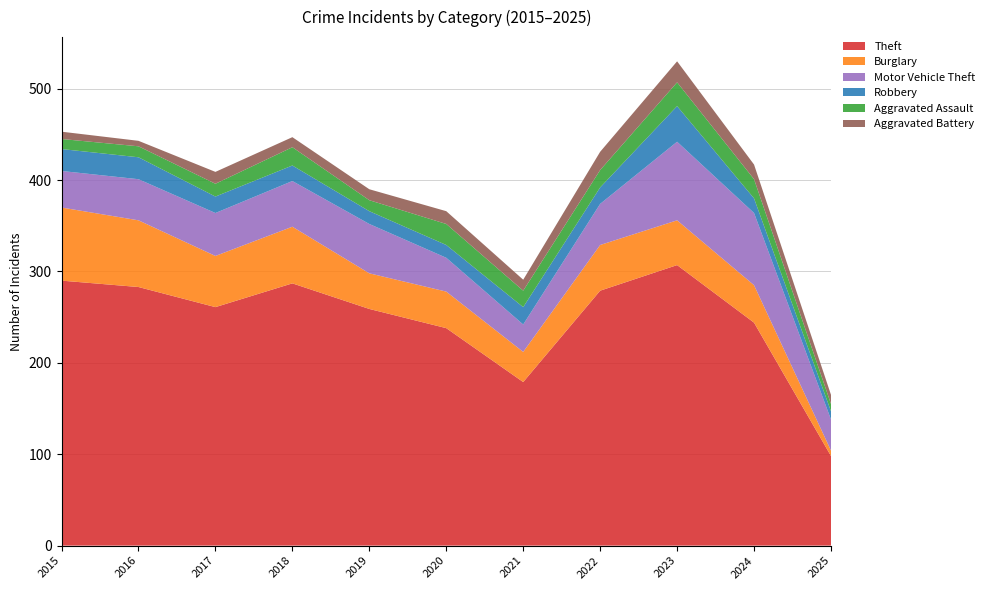

Reading left to right, list all the values displayed in this chart.

Theft: 290	283	261	287	259	238	179	279	307	244	98
Burglary: 80	73	56	62	39	40	33	50	49	41	6
Motor Vehicle Theft: 40	45	47	50	54	37	30	45	86	79	34
Robbery: 24	24	18	17	14	14	19	18	39	16	9
Aggravated Assault: 11	12	14	20	12	23	18	19	26	21	8
Aggravated Battery: 8	6	13	11	12	14	12	20	23	16	10